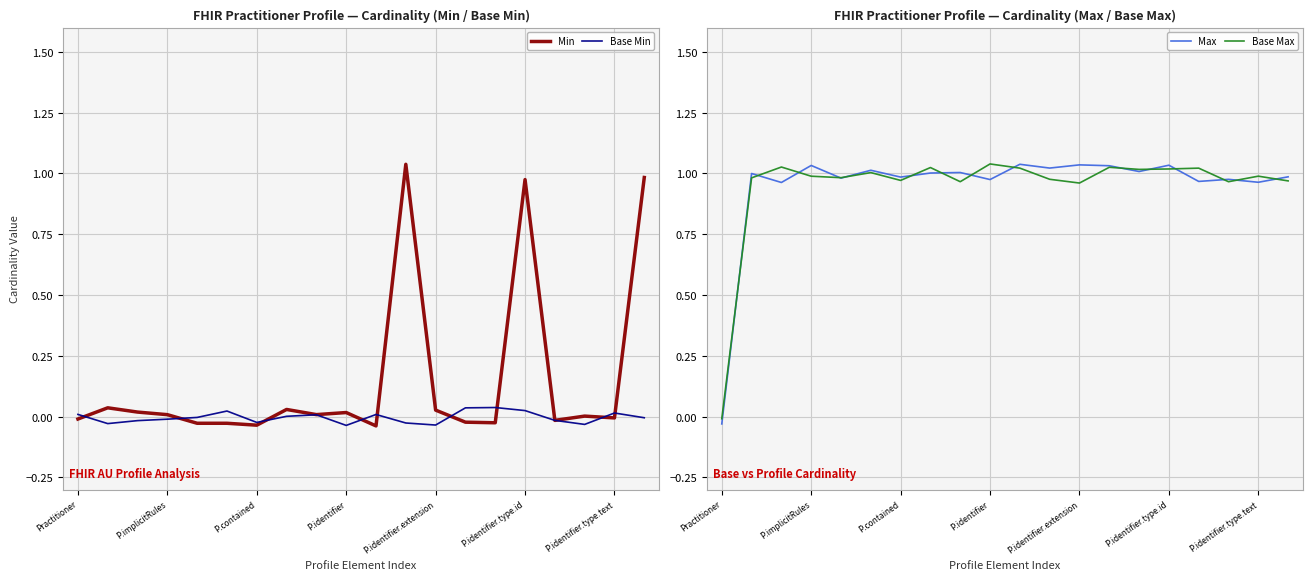

How many data points in Base Min are less than 0?

11